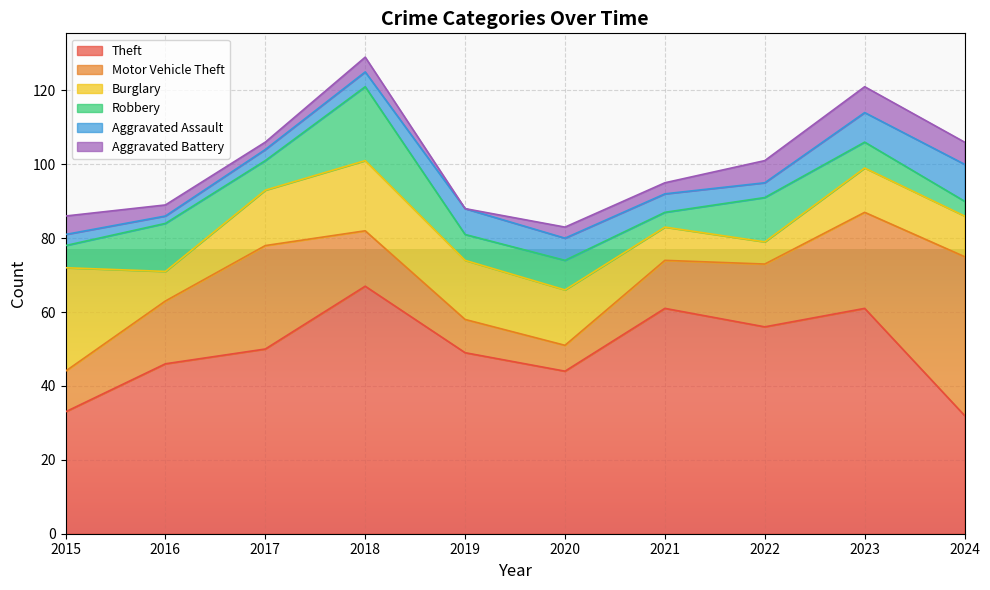

Where is the first local maximum for Theft?

2018